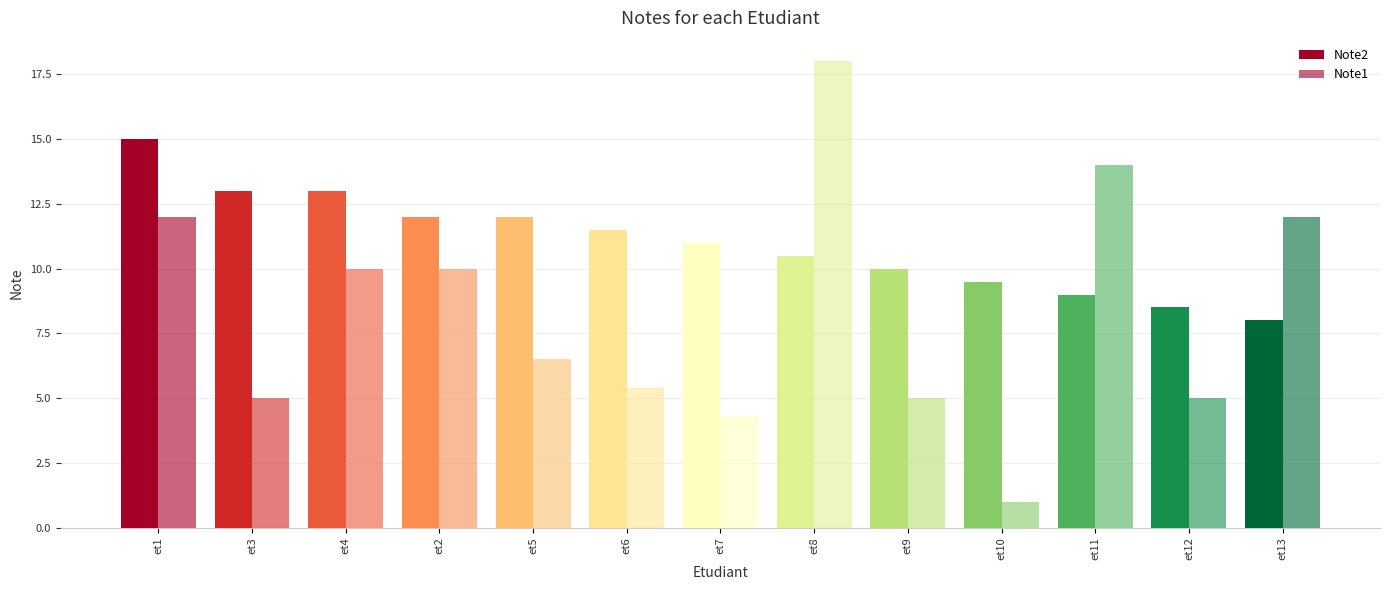

Which category has the lowest value across all series?

et10